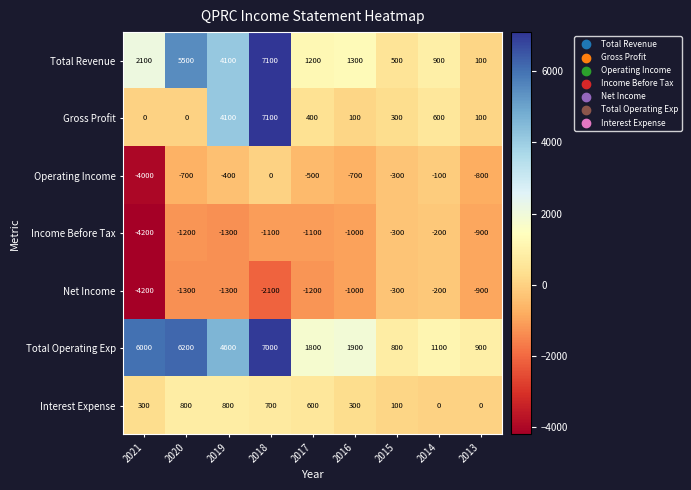

List the labels in order of Total Revenue value, largest first.

2018, 2020, 2019, 2021, 2016, 2017, 2014, 2015, 2013